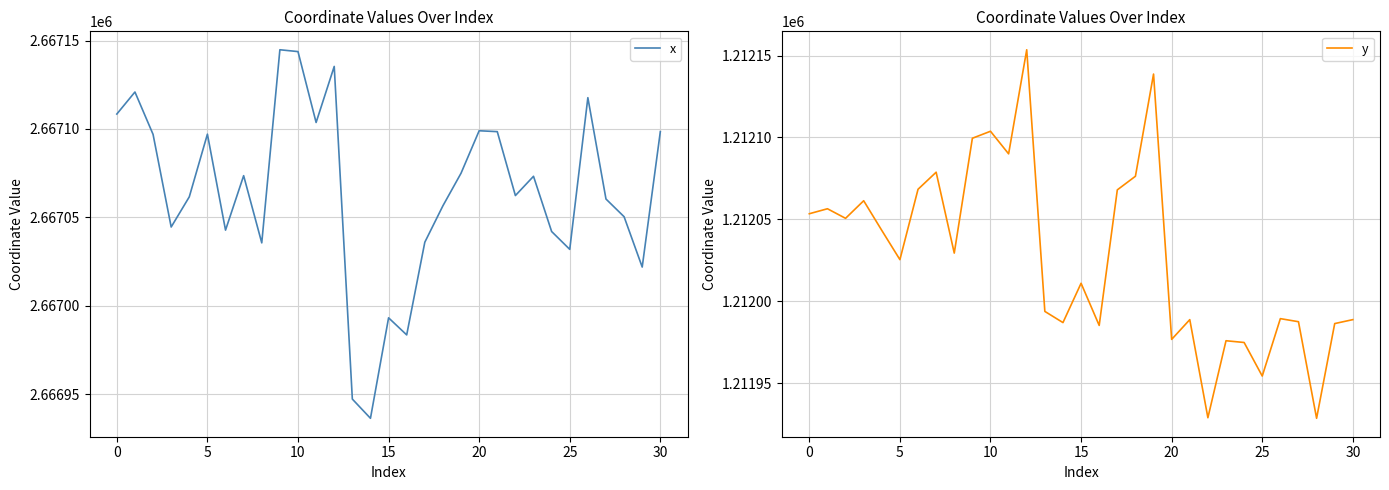

How many data points does each series have?

31